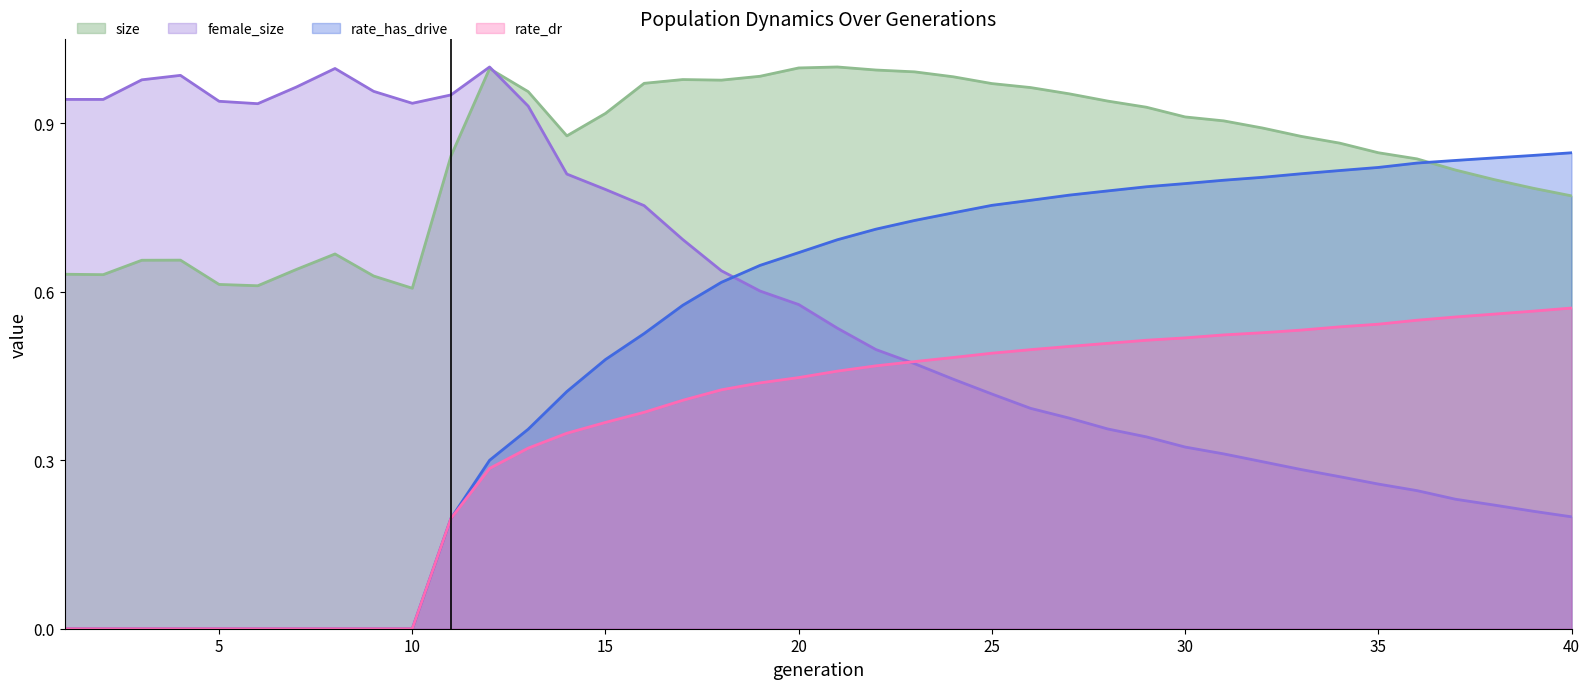

What is the minimum value for size?

0.6